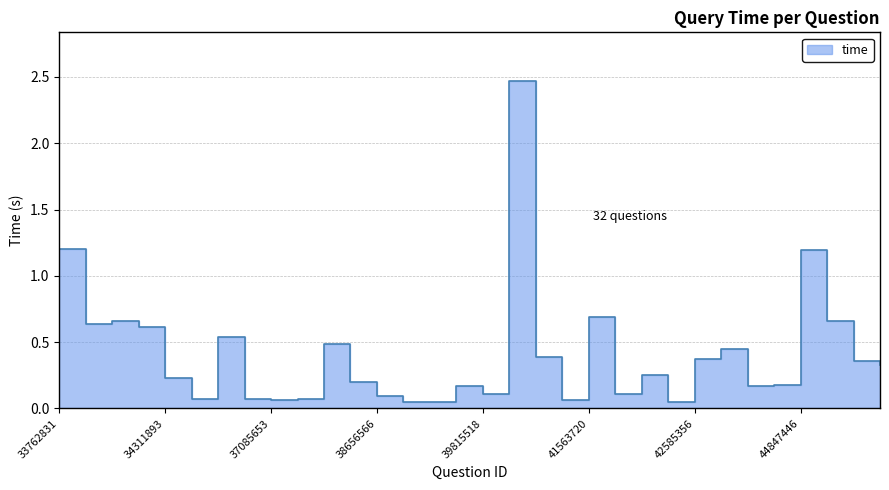

Count the number of data series in this chart.

1